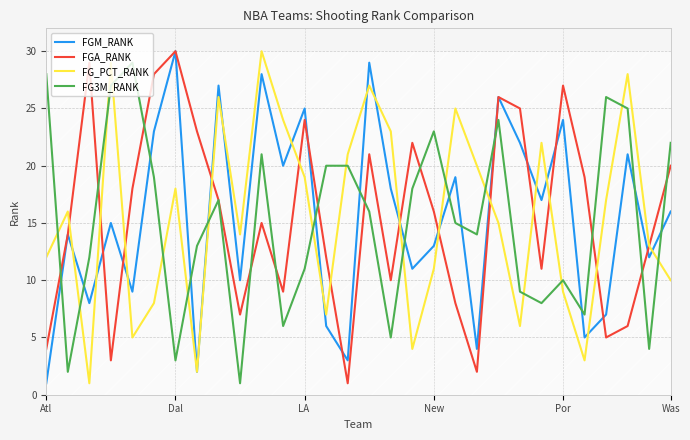

True or false: FGA_RANK and FG3M_RANK intersect in this chart.

True